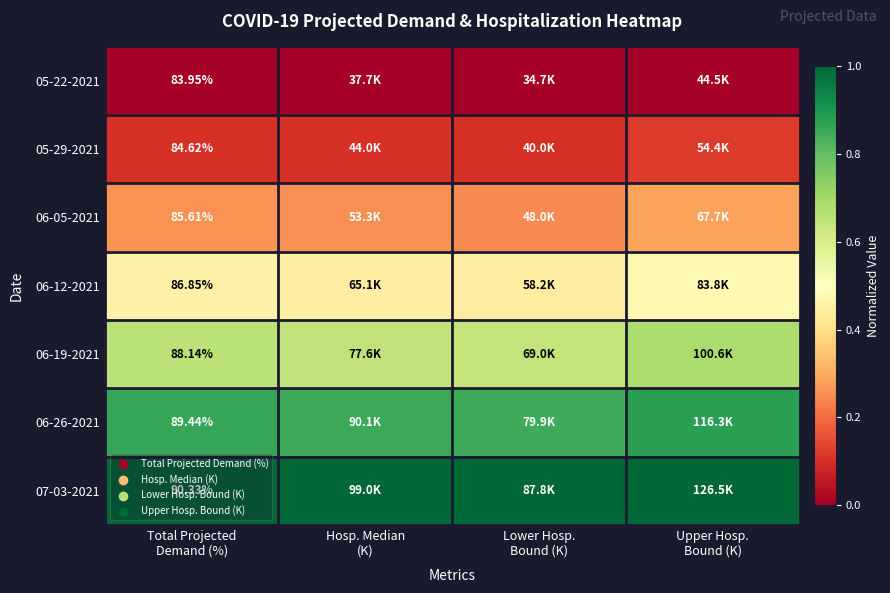

How many distinct data groups are displayed?

7